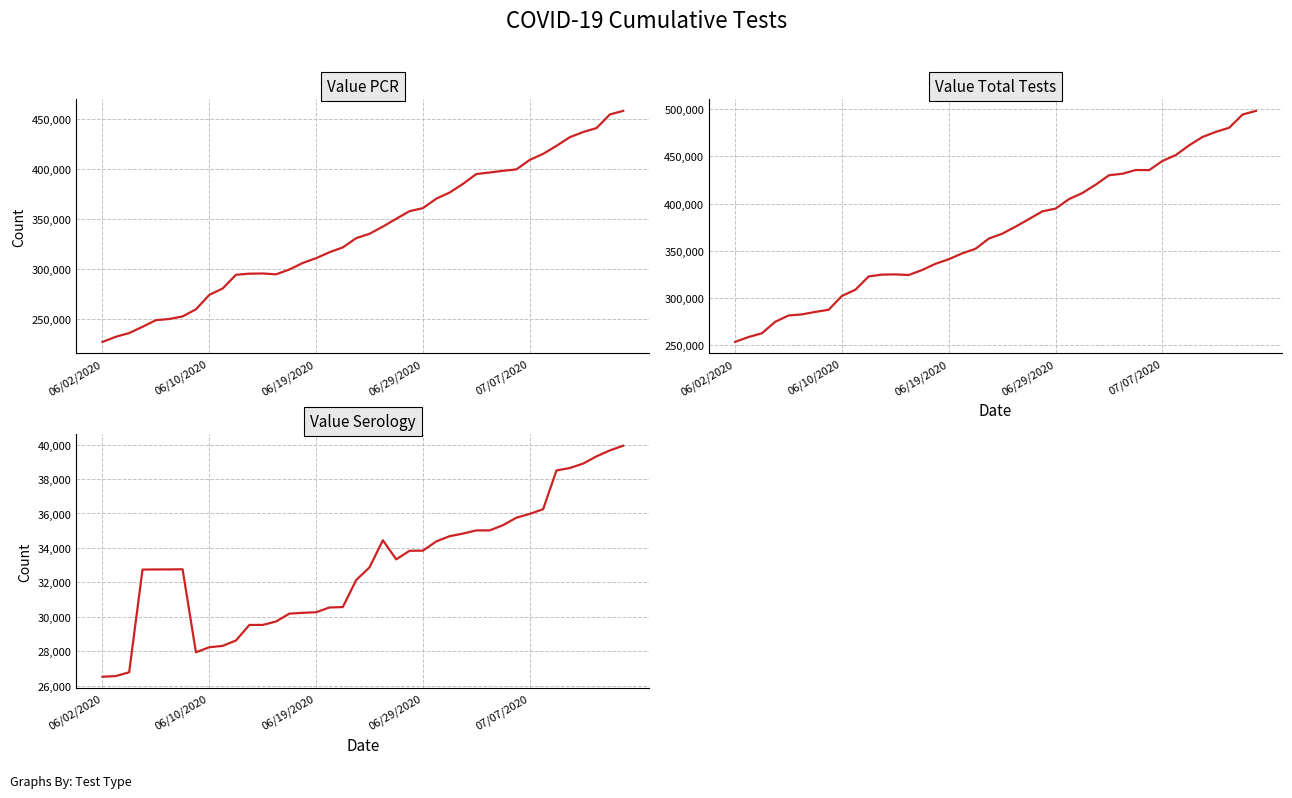

List the series in order of their peak value, lowest first.

Value Serology, Value PCR, Value Total Tests